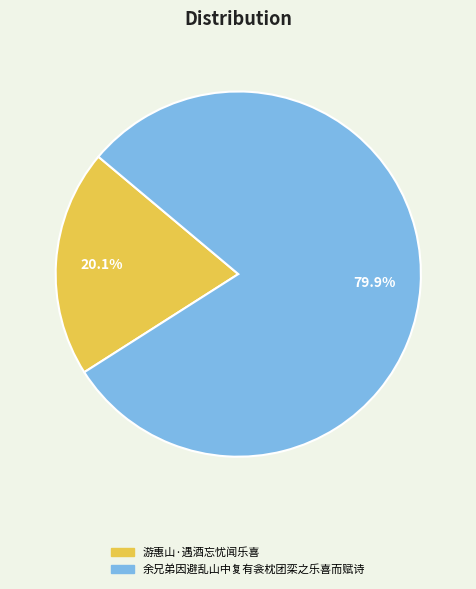

Which category has the biggest portion of the pie?

余兄弟因避乱山中复有衾枕团栾之乐喜而赋诗